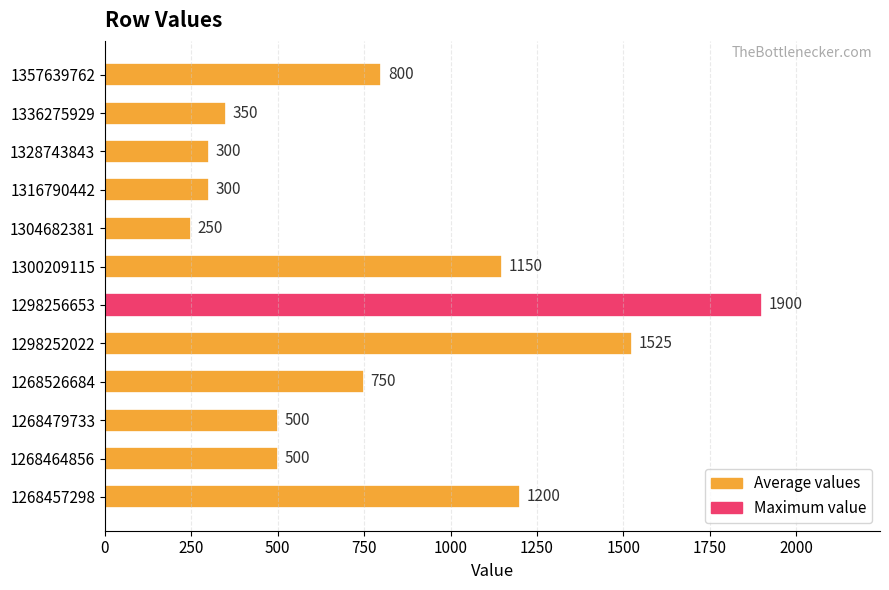

At which category does the chart reach its minimum across all series?

1304682381